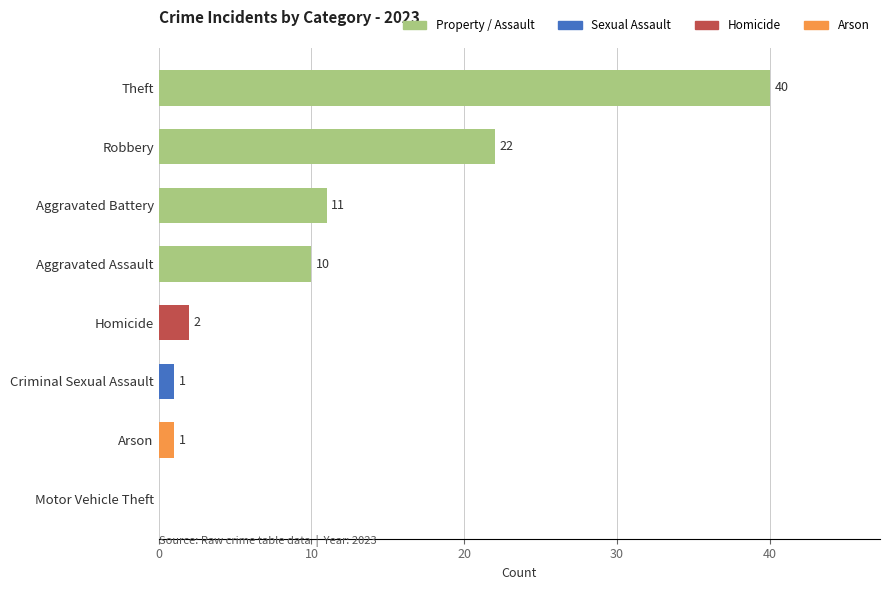

What value does the data have at Theft, to the nearest 5?

40